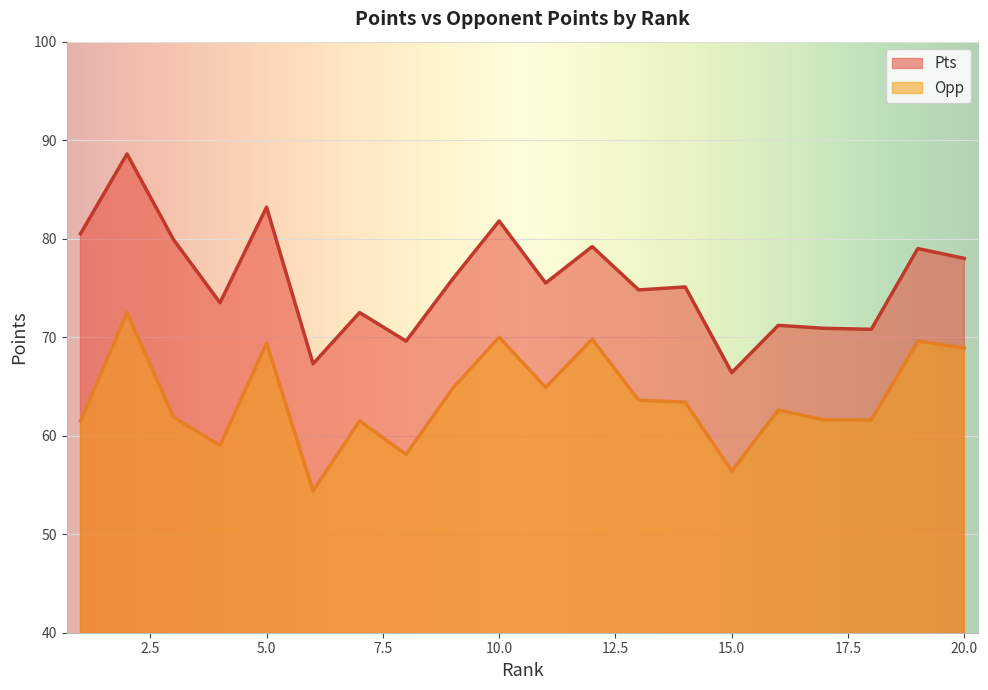

What is the difference between the highest and lowest values at 6?

12.9